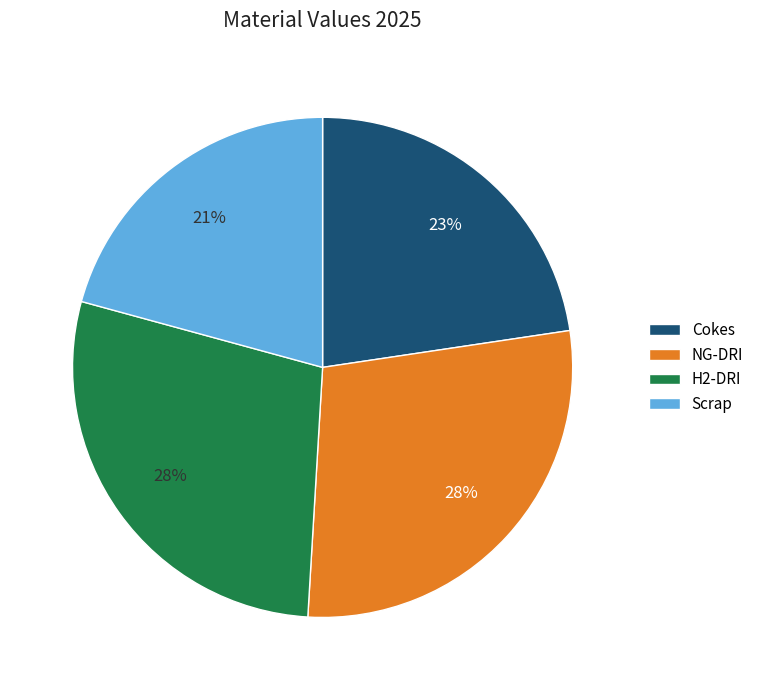

Is it true that H2-DRI is 28% of the pie?

True